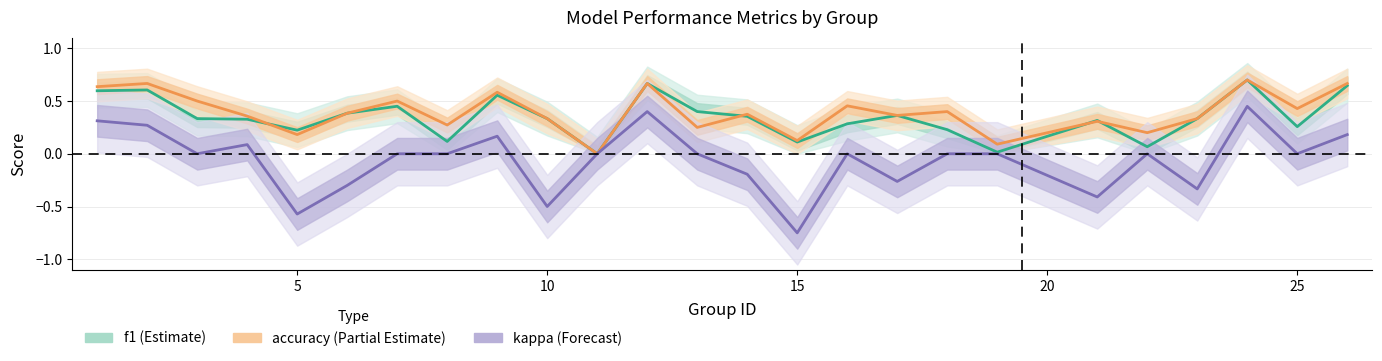

What is the smallest value displayed?

-0.8